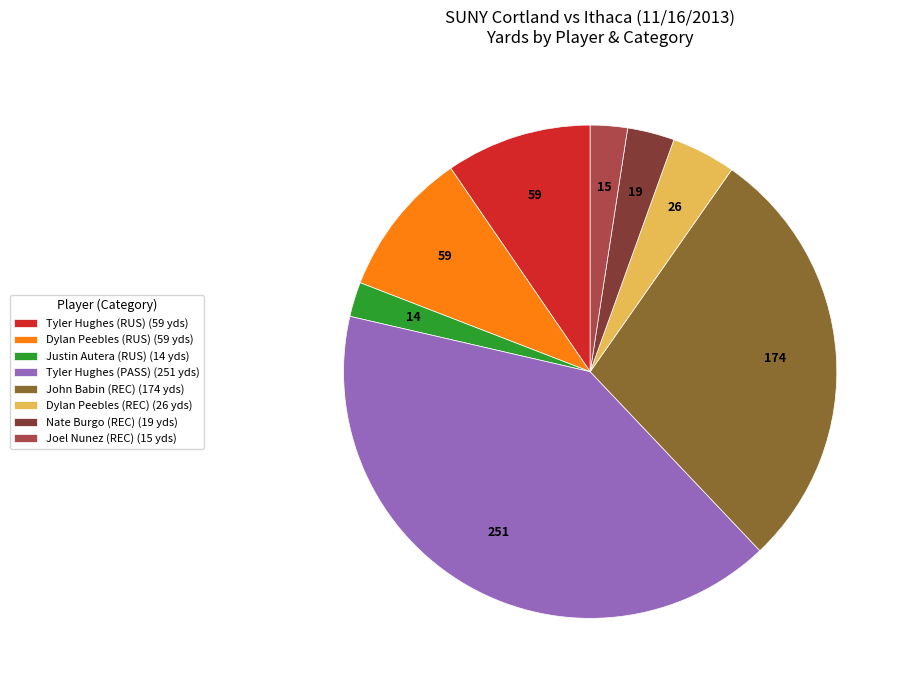

Is there a majority slice in this chart?

No